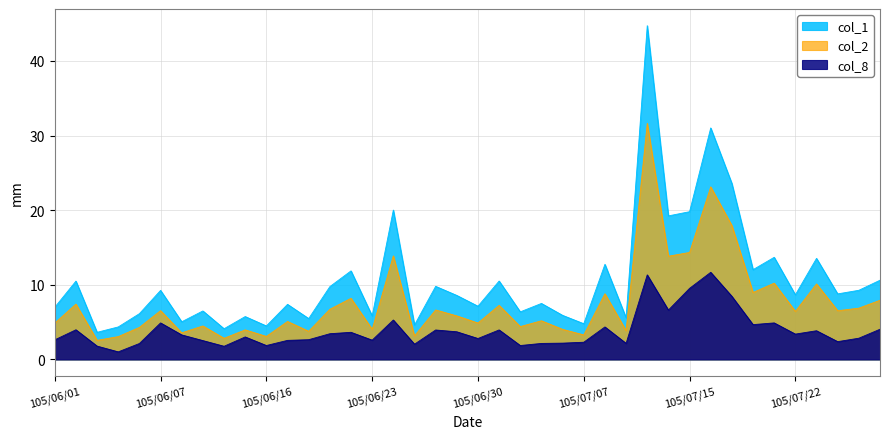

What is the difference between the highest and lowest values at 105/07/15?

10.3